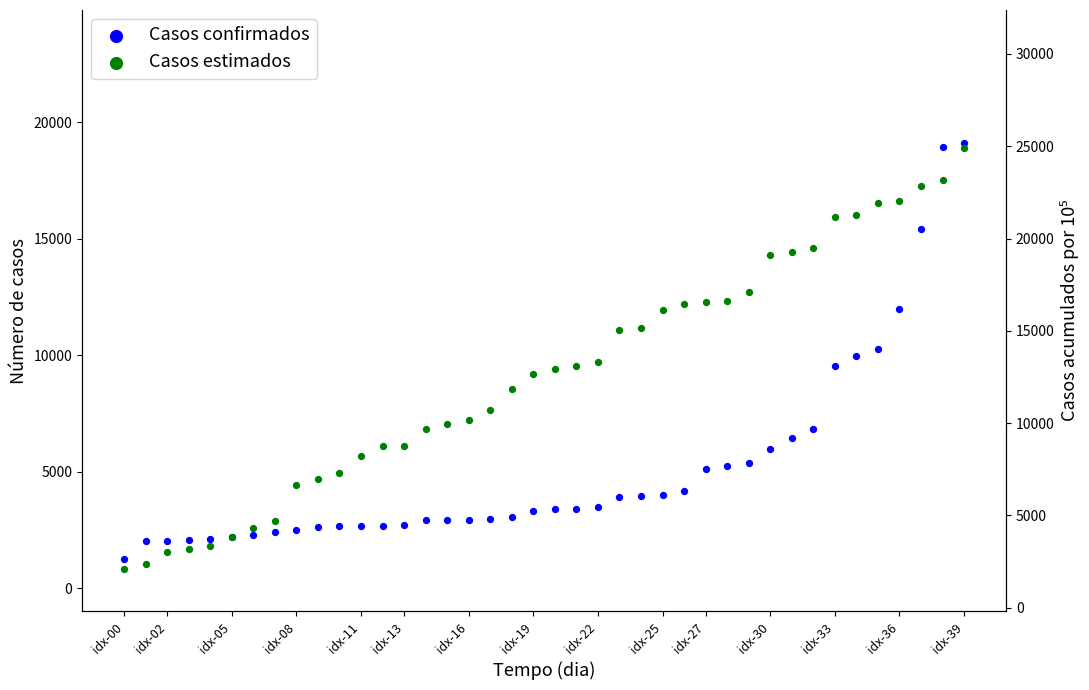

What are all the series names shown in the legend?

Casos confirmados, Casos estimados